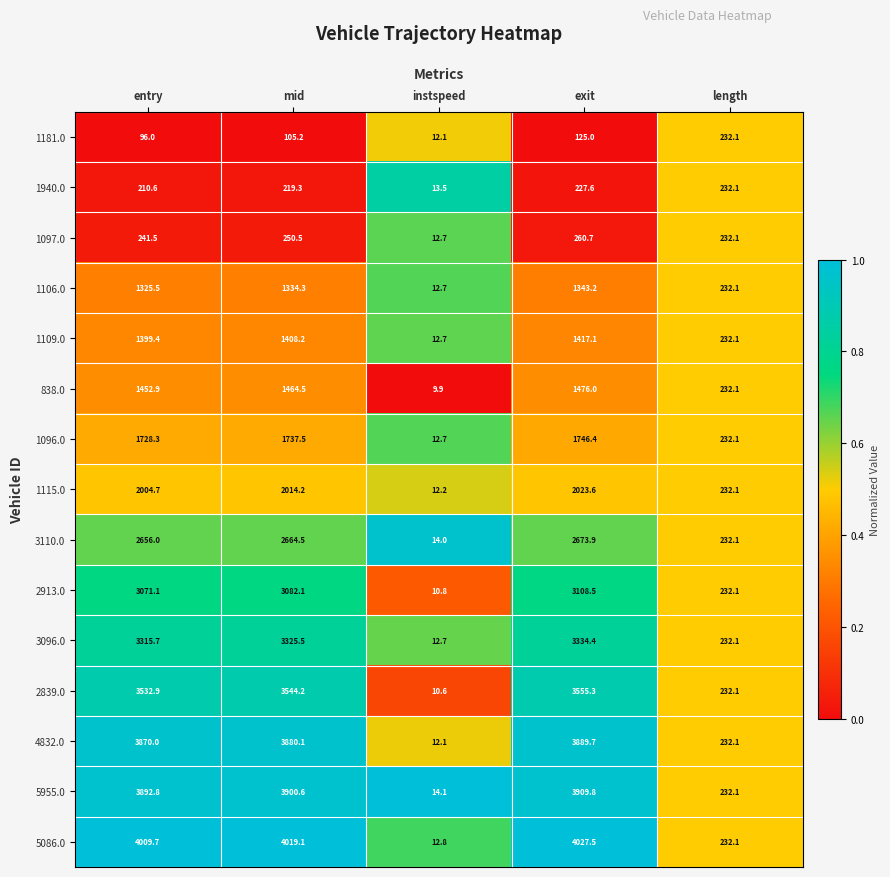

What is the spread (max minus min) of values at exit?

3902.5